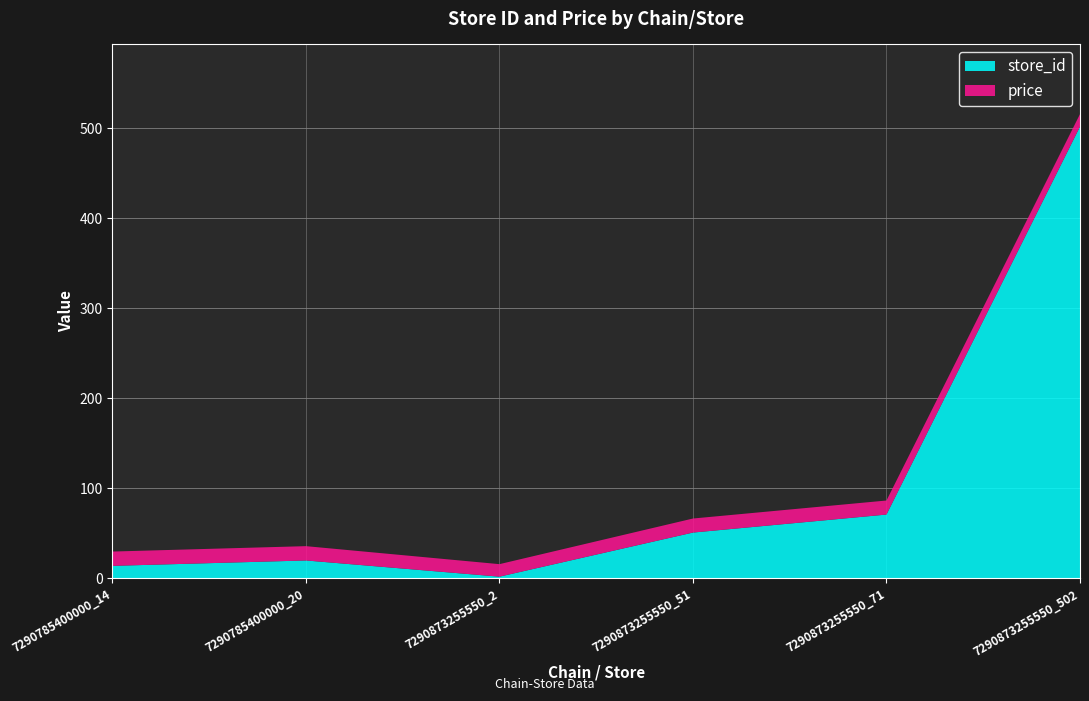

Reading left to right, extract all data points from this chart.

store_id: 14.0	20.0	2.0	51.0	71.0	502.0
price: 15.9	15.9	13.9	15.6	15.6	13.9